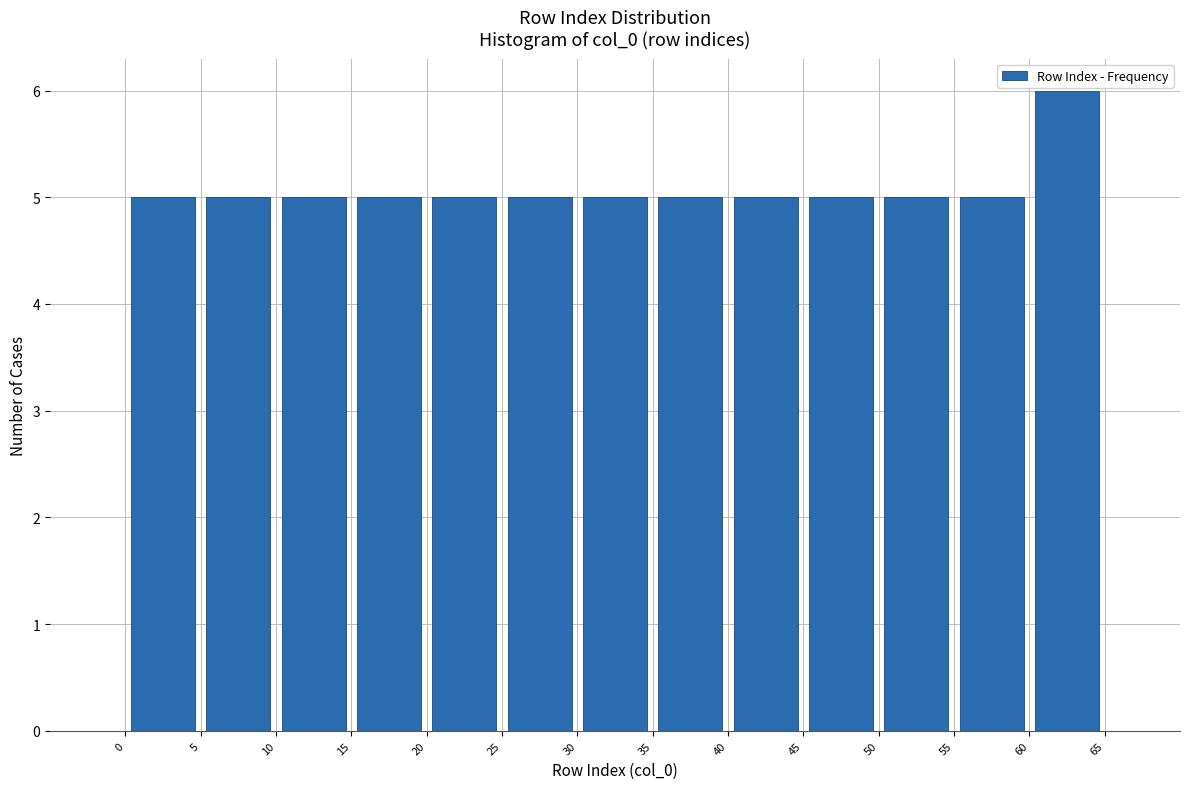

Reading left to right, transcribe this chart: for each bar, give the range it covers on the x-axis and its height. The values are not printed on the chart, so give them approximately, as read against the axis.

0 to 5: 5
5 to 10: 5
10 to 15: 5
15 to 20: 5
20 to 25: 5
25 to 30: 5
30 to 35: 5
35 to 40: 5
40 to 45: 5
45 to 50: 5
50 to 55: 5
55 to 60: 5
60 to 65: 6